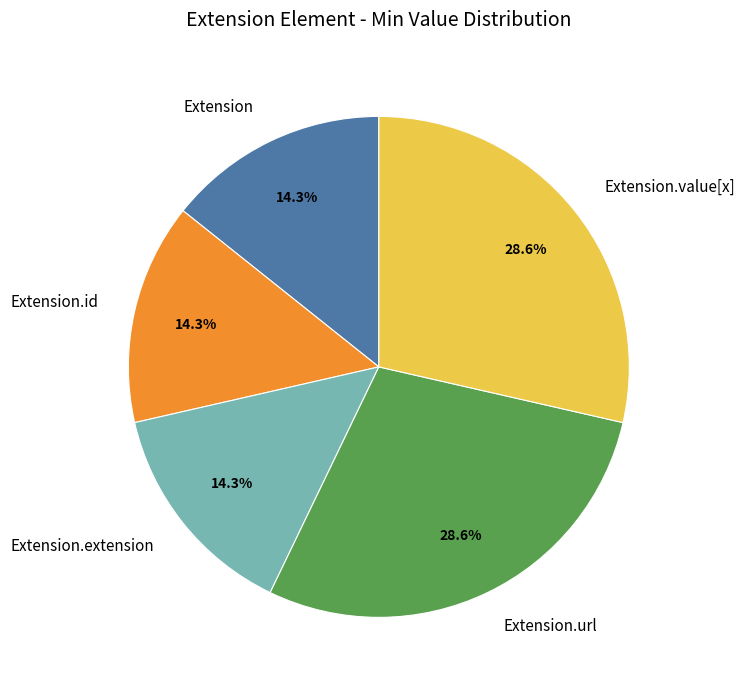

What portion of the pie excludes Extension.url?

71.4%